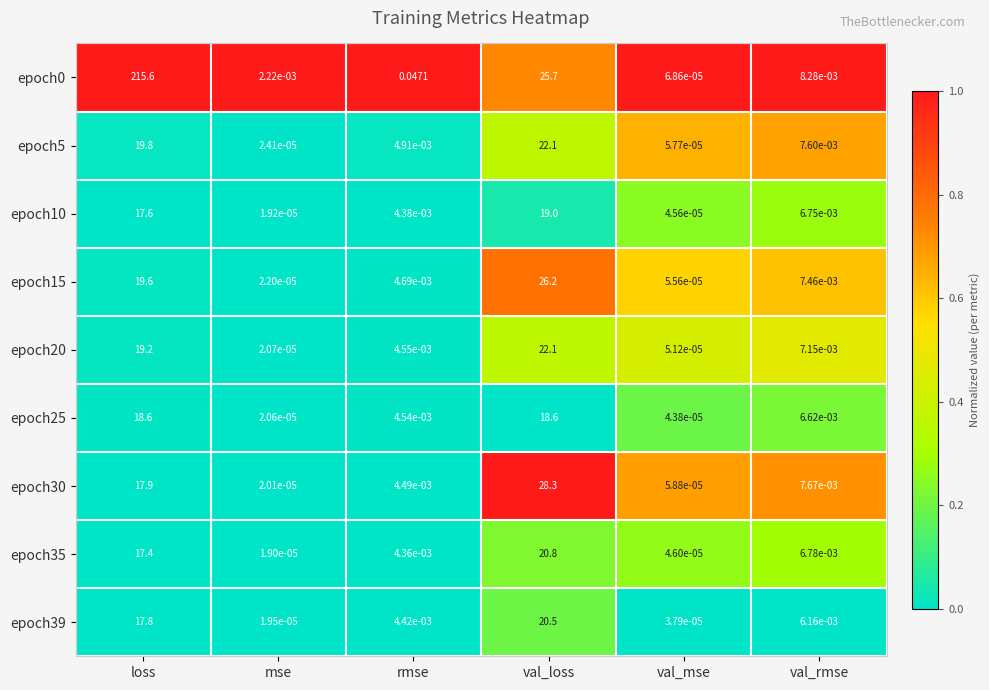

At which label does epoch10 reach its minimum?

mse